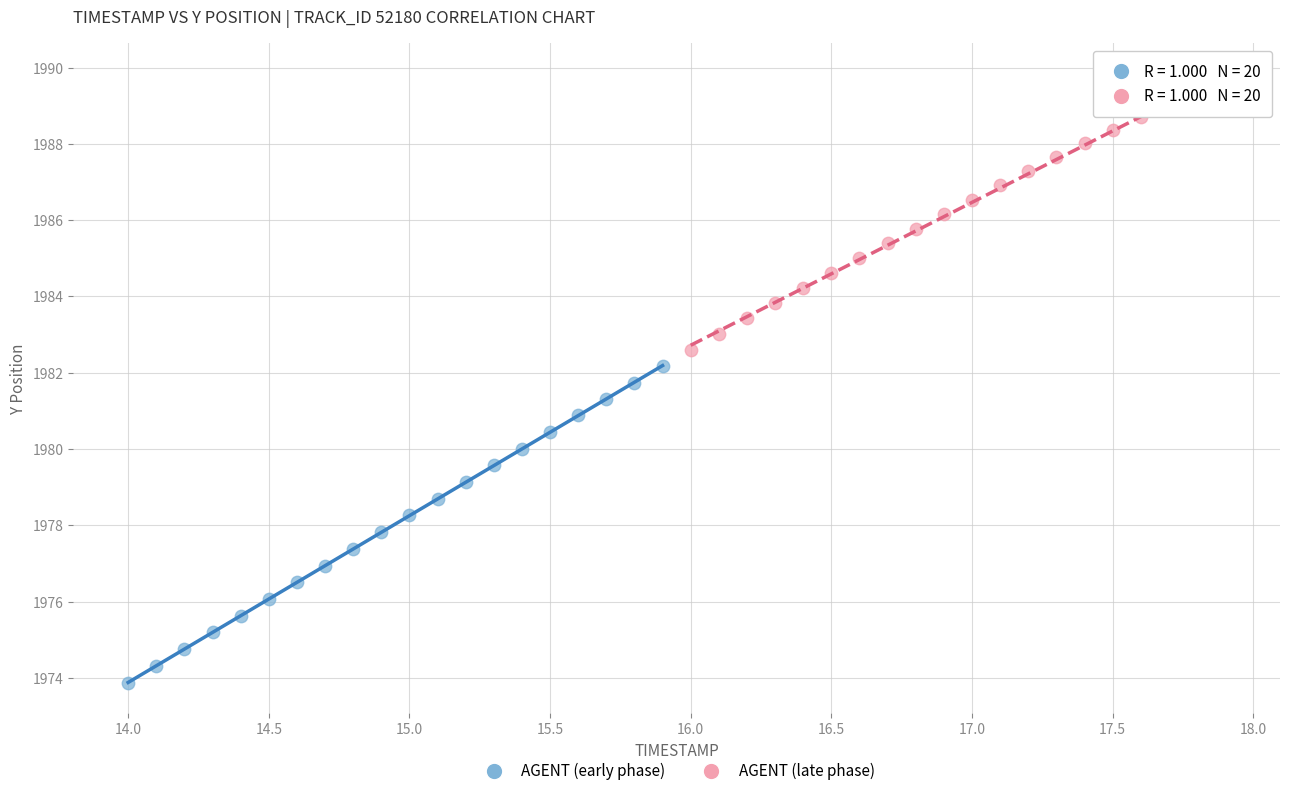

Which series reaches the maximum Y coordinate?

AGENT (late phase)